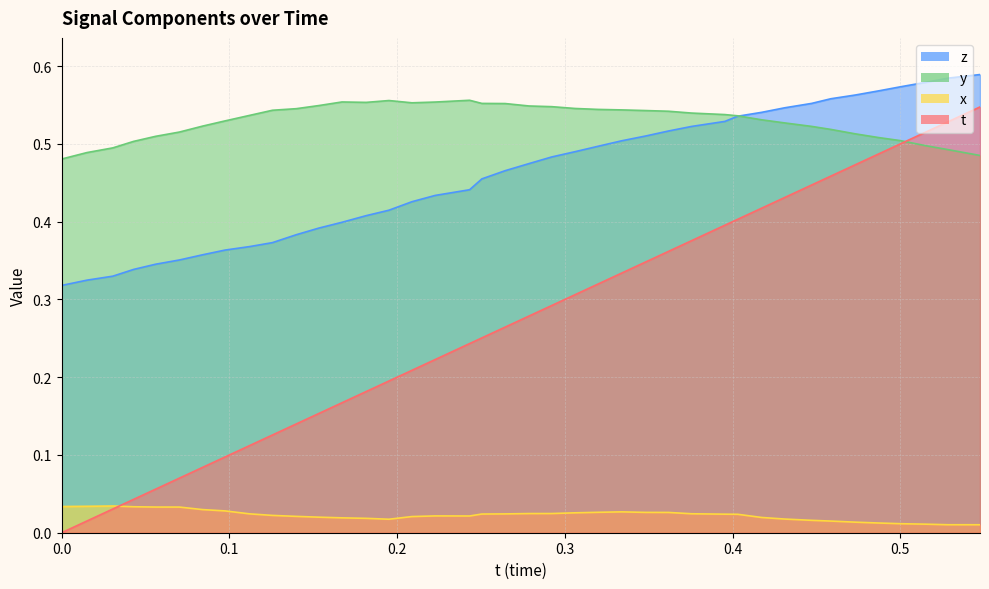

Reading right to left, list all the values displayed in this chart.

t: 0.5	0.5	0.5	0.5	0.5	0.5	0.5	0.4	0.4	0.4	0.4	0.4	0.4	0.4	0.3	0.3	0.3	0.3	0.3	0.3	0.3	0.3	0.2	0.2	0.2	0.2	0.2	0.2	0.2	0.1	0.1	0.1	0.1	0.1	0.1	0.1	0.0	0.0	0.0	0.0
x: 0.0	0.0	0.0	0.0	0.0	0.0	0.0	0.0	0.0	0.0	0.0	0.0	0.0	0.0	0.0	0.0	0.0	0.0	0.0	0.0	0.0	0.0	0.0	0.0	0.0	0.0	0.0	0.0	0.0	0.0	0.0	0.0	0.0	0.0	0.0	0.0	0.0	0.0	0.0	0.0
y: 0.5	0.5	0.5	0.5	0.5	0.5	0.5	0.5	0.5	0.5	0.5	0.5	0.5	0.5	0.5	0.5	0.5	0.5	0.5	0.5	0.6	0.6	0.6	0.6	0.6	0.6	0.6	0.6	0.5	0.5	0.5	0.5	0.5	0.5	0.5	0.5	0.5	0.5	0.5	0.5
z: 0.6	0.6	0.6	0.6	0.6	0.6	0.6	0.6	0.5	0.5	0.5	0.5	0.5	0.5	0.5	0.5	0.5	0.5	0.5	0.5	0.5	0.5	0.4	0.4	0.4	0.4	0.4	0.4	0.4	0.4	0.4	0.4	0.4	0.4	0.4	0.3	0.3	0.3	0.3	0.3